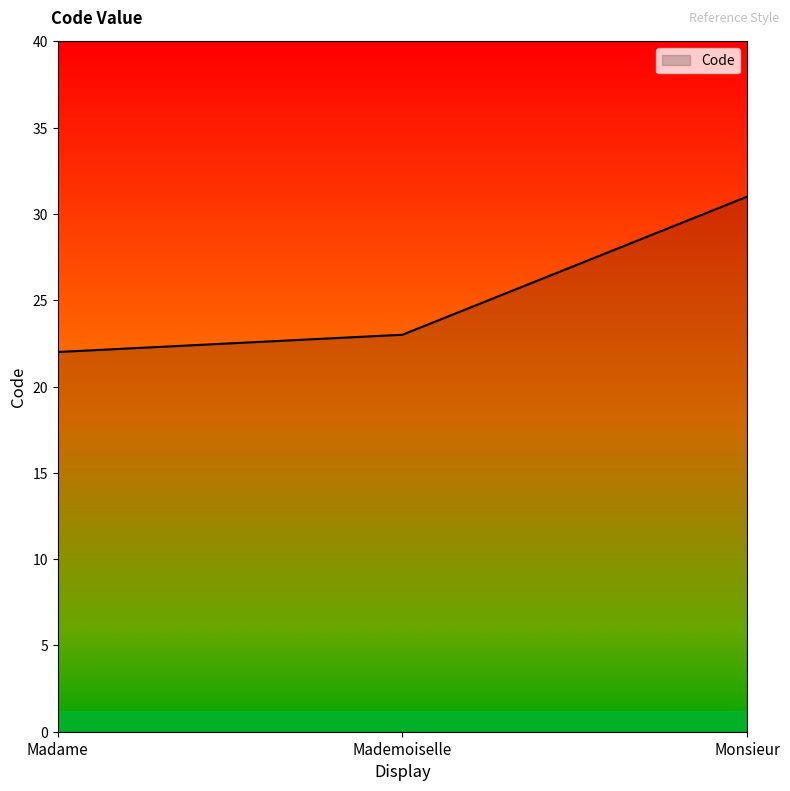

True or false: the data shows 23 at Mademoiselle.

True